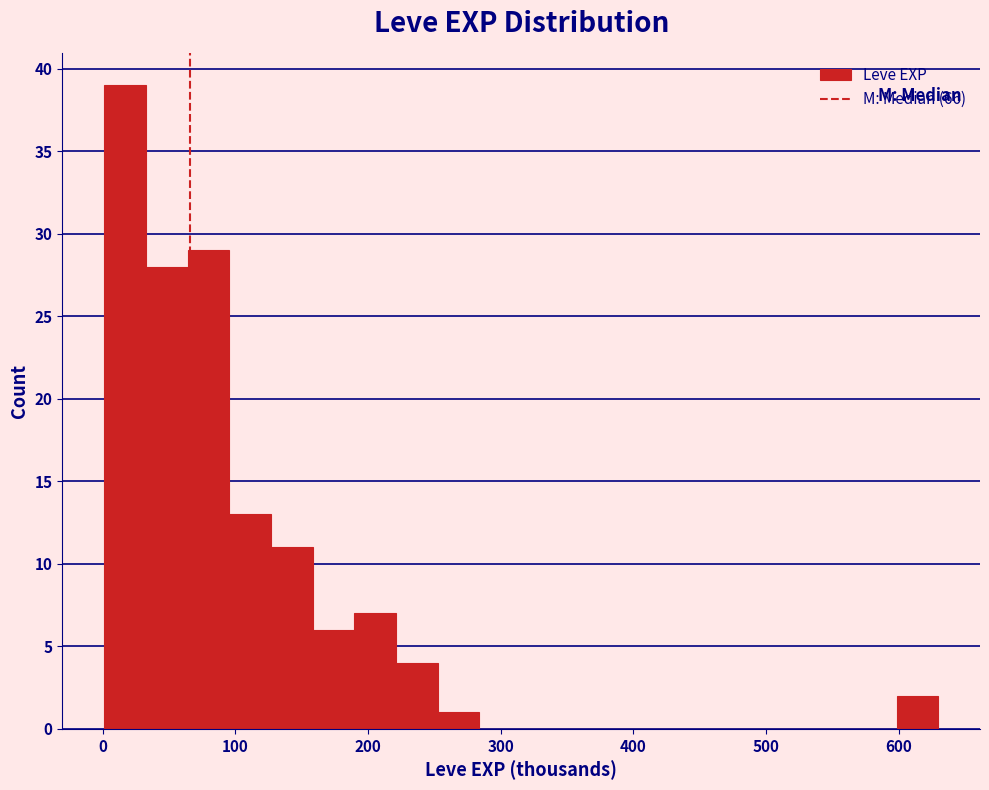

Around what value on the x-axis is the tallest bar? Give the approximate position of its centre, as read against the axis.

20